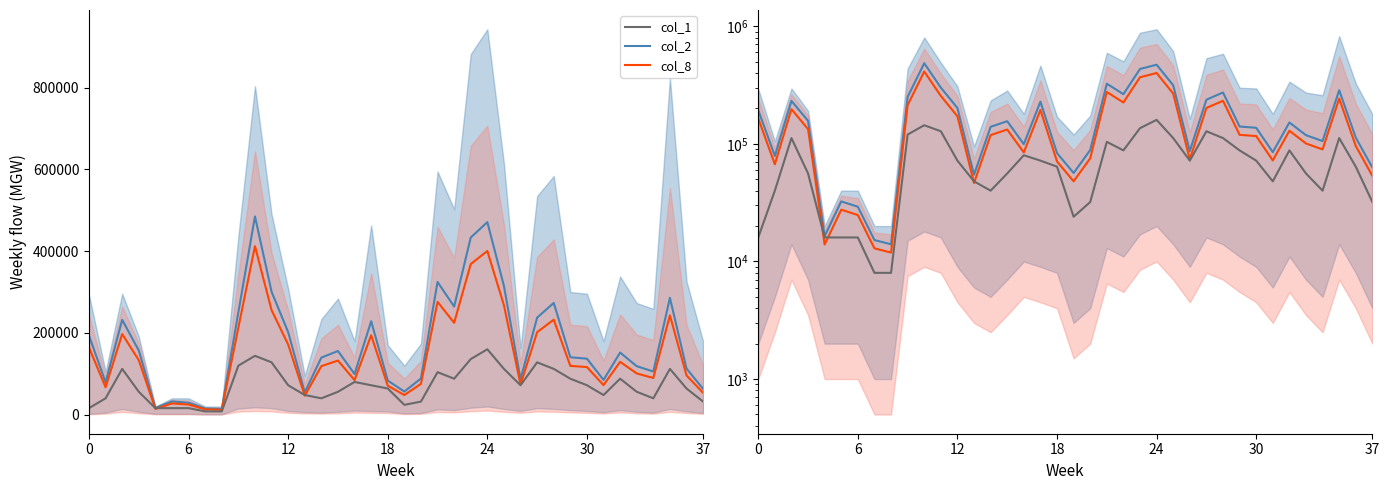

True or false: col_8 has more than 0 points higher than both neighbors.

True